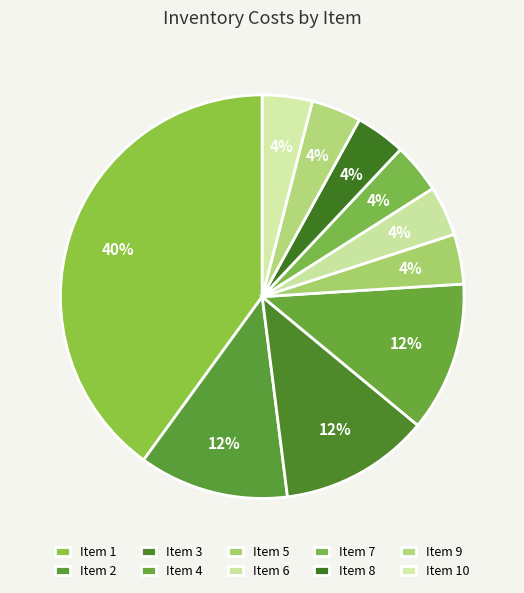

Is there a majority slice in this chart?

No